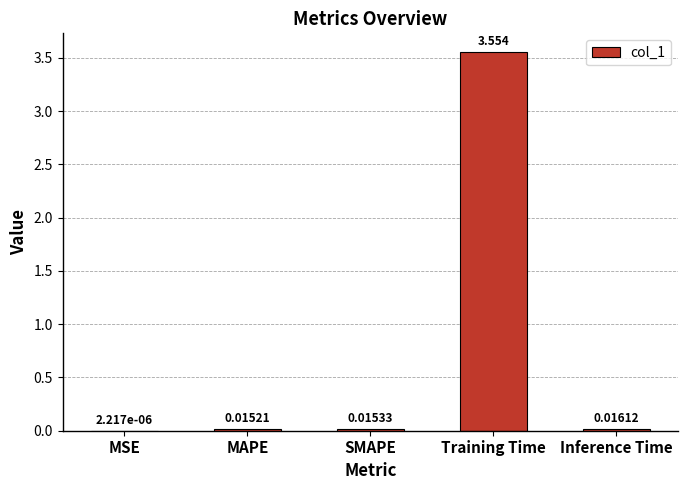

Between SMAPE and MSE, which is larger?

SMAPE